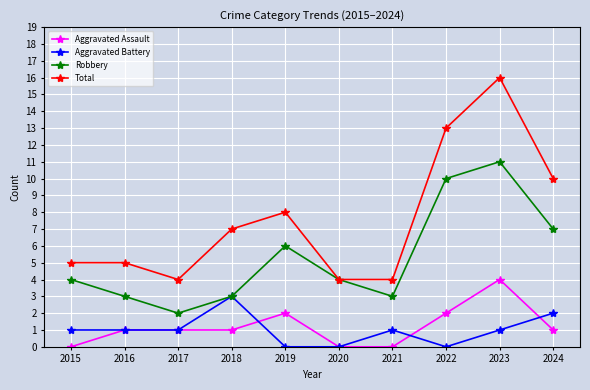

What is the maximum value for Total?

16